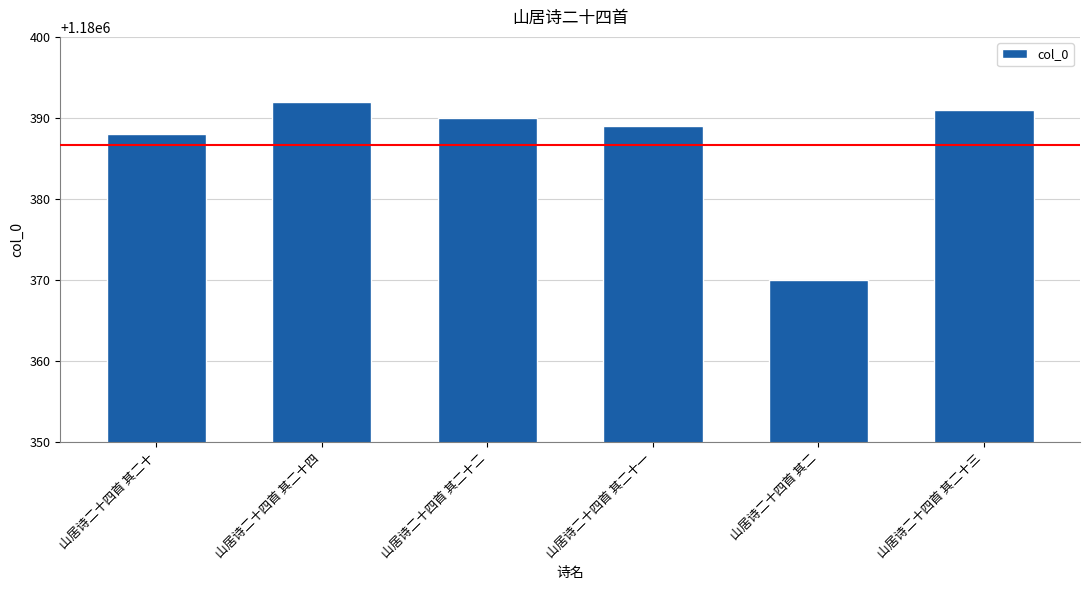

What is the difference between the maximum and minimum values?

22